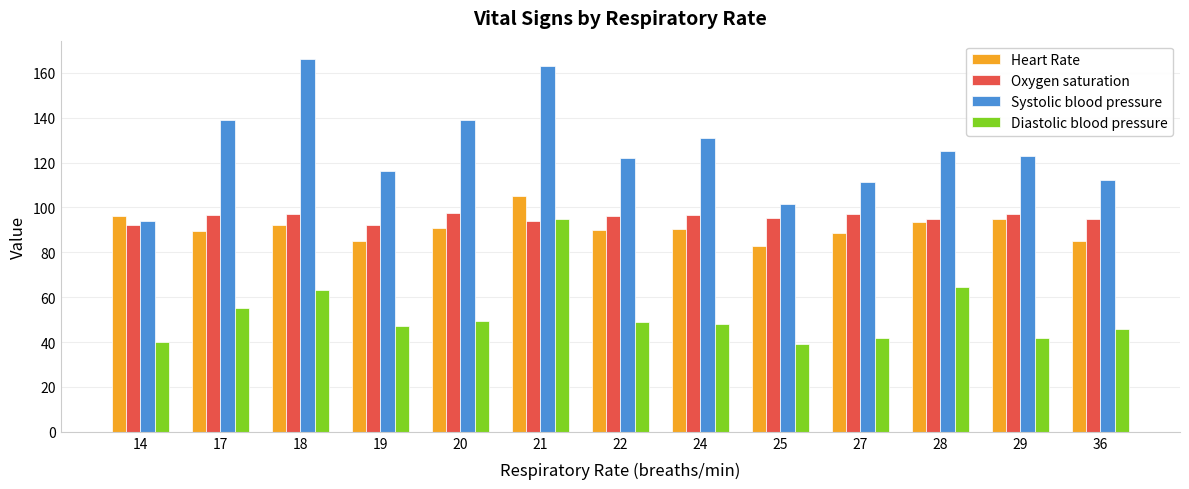

The Oxygen saturation series shows 97.0 at 29. True or false?

True